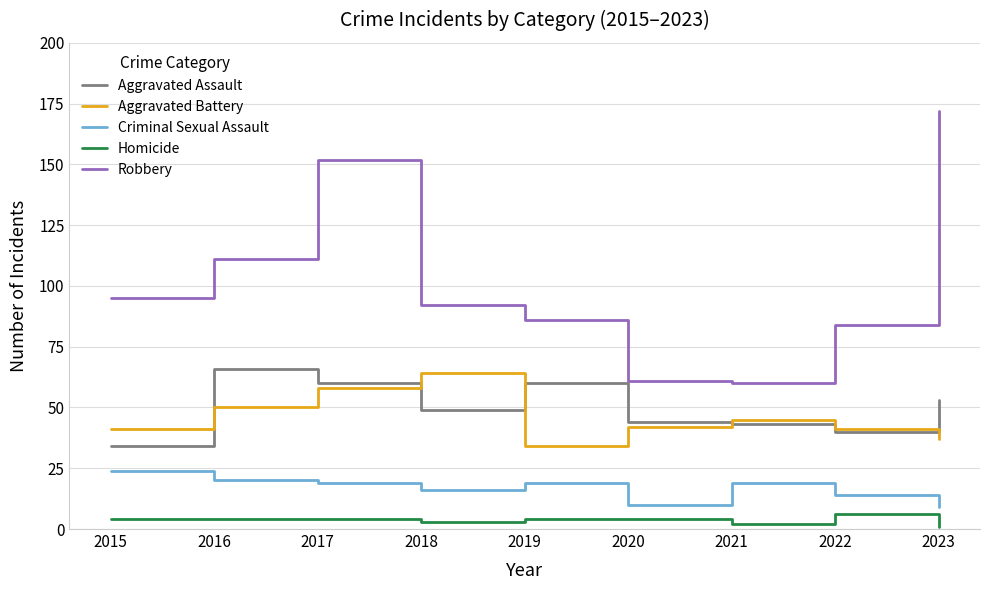

At how many categories does at least one series exceed 141?

2